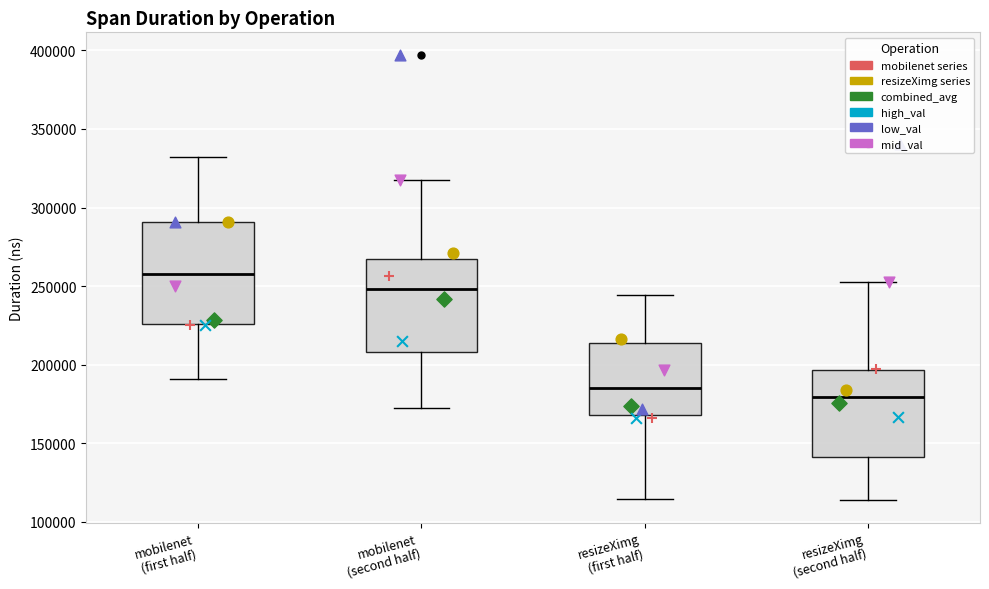

Which box is the tallest, from its lower edge to its upper edge?

mobilenet (first half)